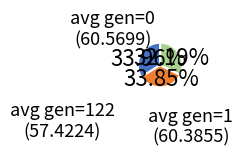

Count the number of slices in the pie.

3